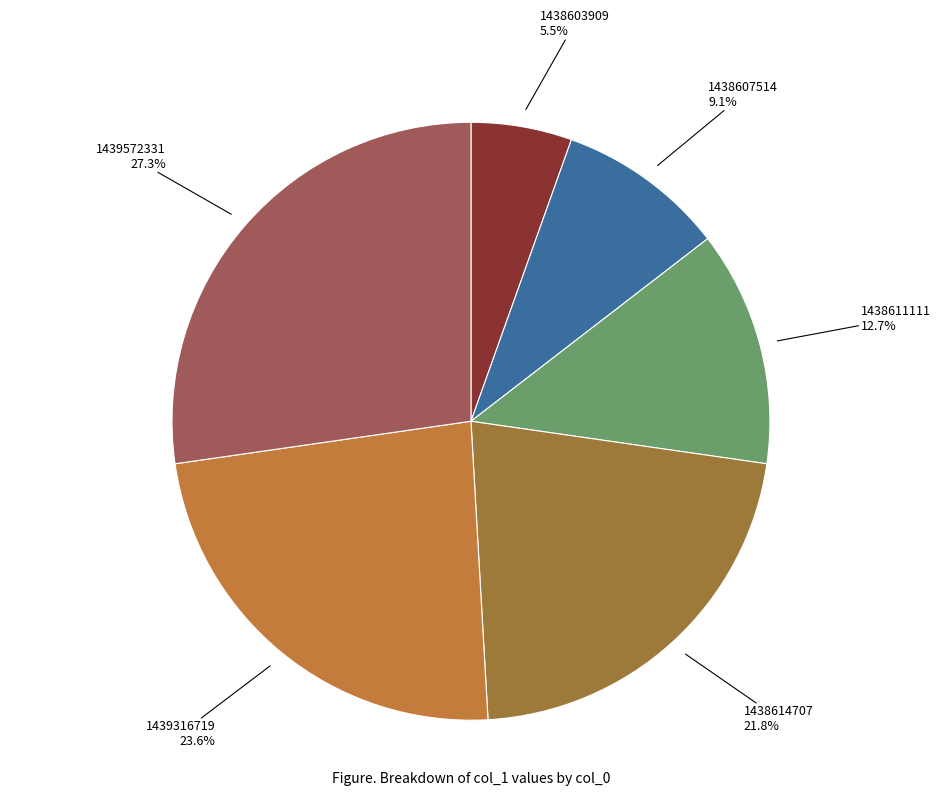

Between 1438611111 and 1438607514, which is larger?

1438611111